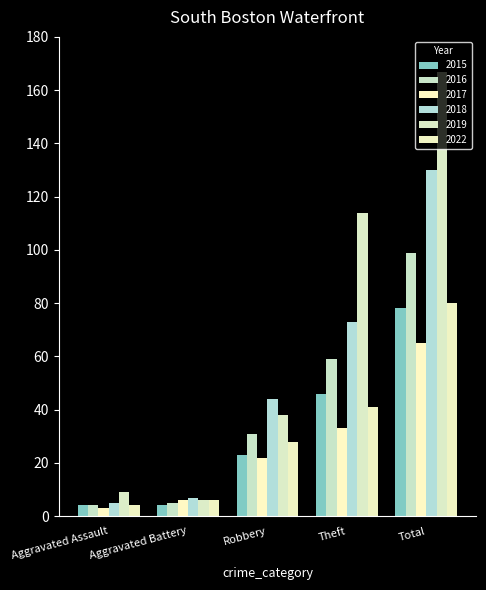

How many bars are there in each group?

6